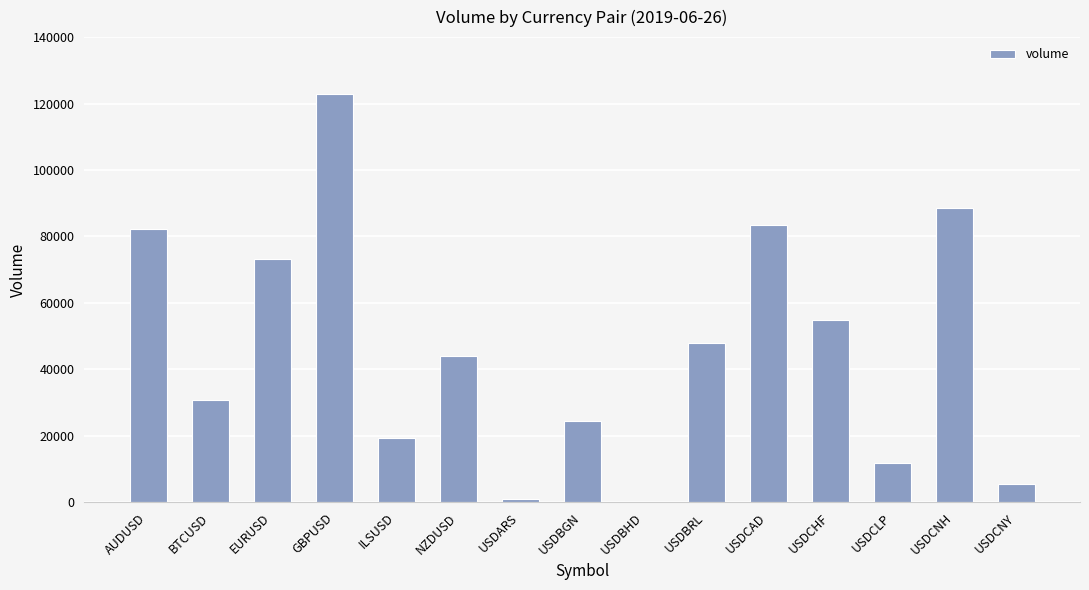

True or false: the data shows 18595 at USDCLP.

False